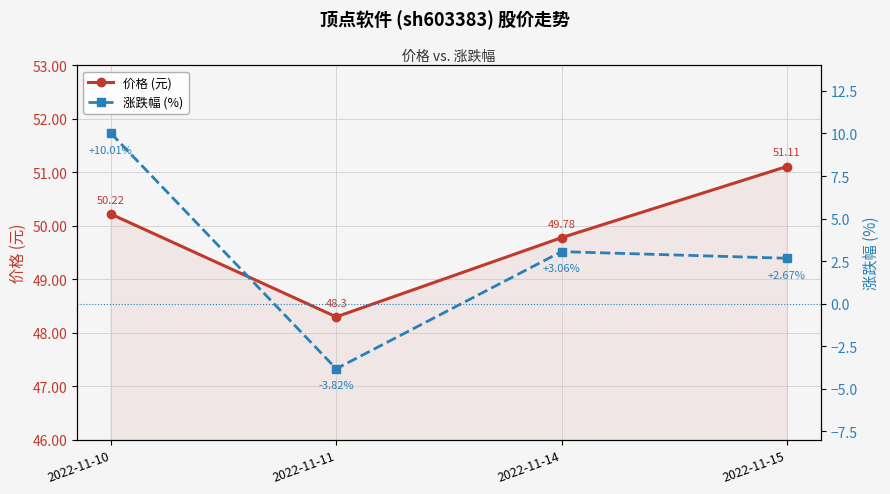

What are all the series names shown in the legend?

价格 (元), 涨跌幅 (%)